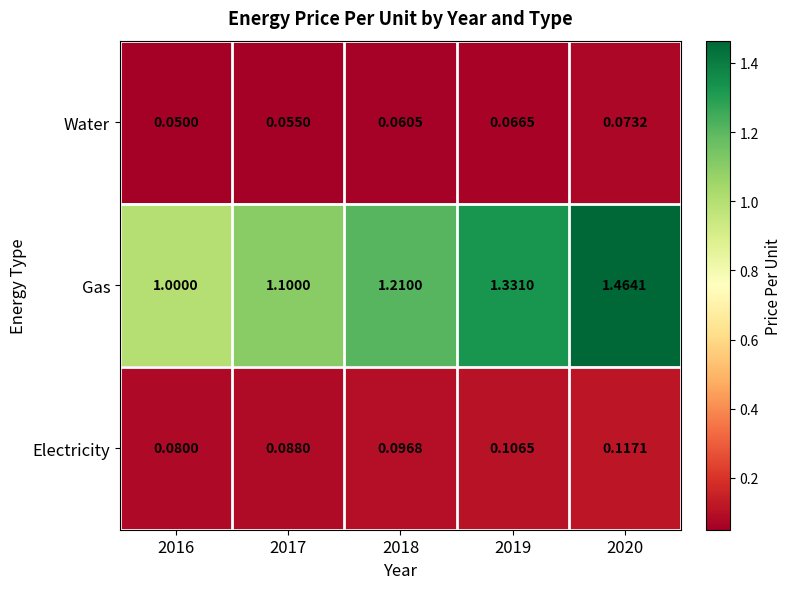

Which series has the largest total across all categories?

Gas